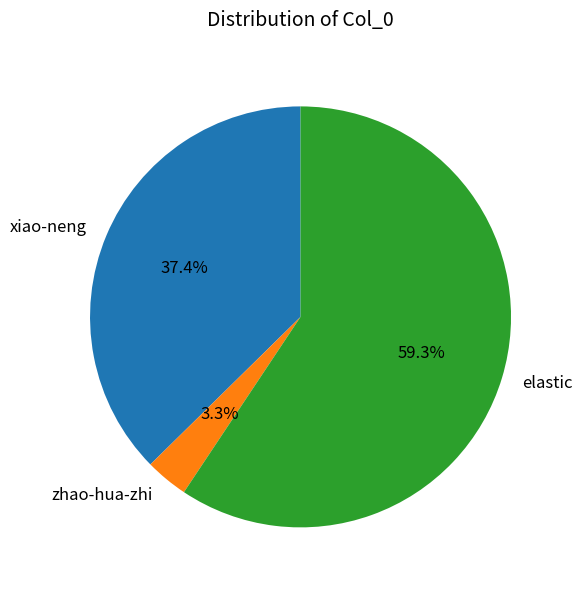

Which category has the biggest portion of the pie?

elastic